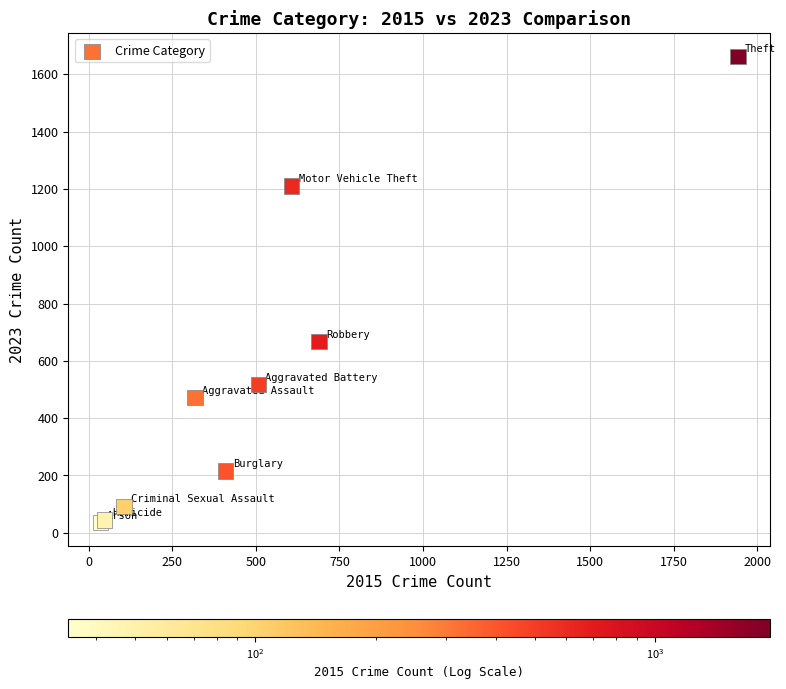

What Y value in the scatter plot is closest to 848?

667